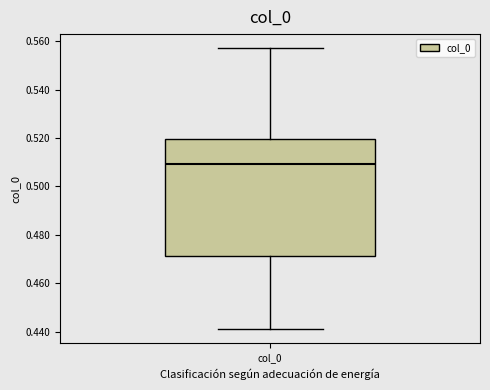

Read this box plot against the y-axis: the position of the median line, the range covered by the box, and the ends of both whiskers. The values are not printed on the chart, so give them approximately, as read against the axis.

median 0.510, box 0.472 to 0.520, whiskers 0.442 to 0.558